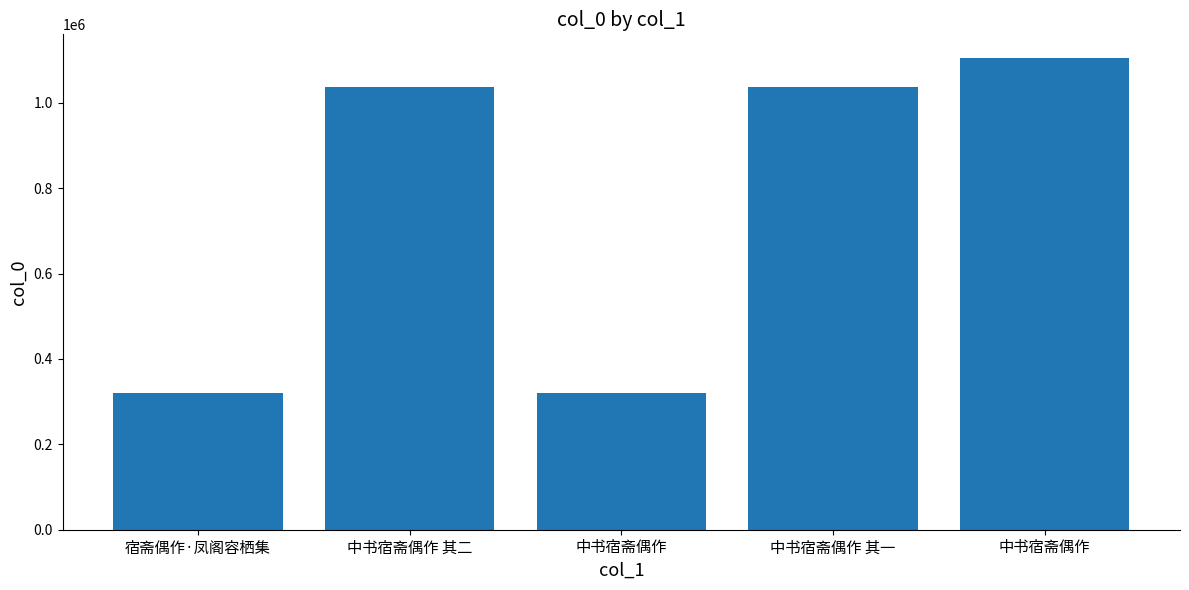

What is the label of the 3rd bar from the right?

中书宿斋偶作